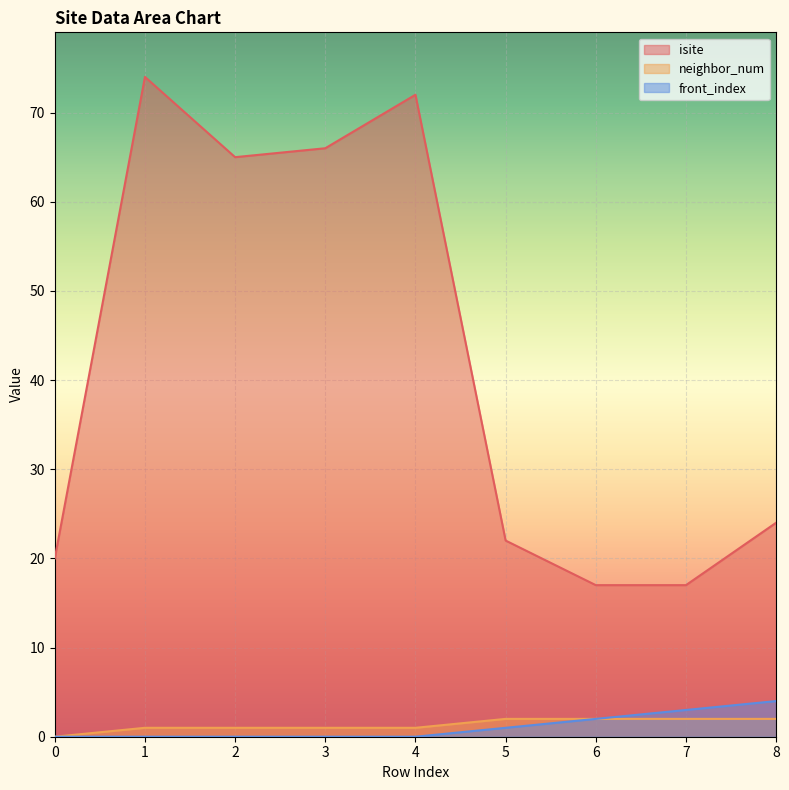

How many lines are shown in the chart?

3